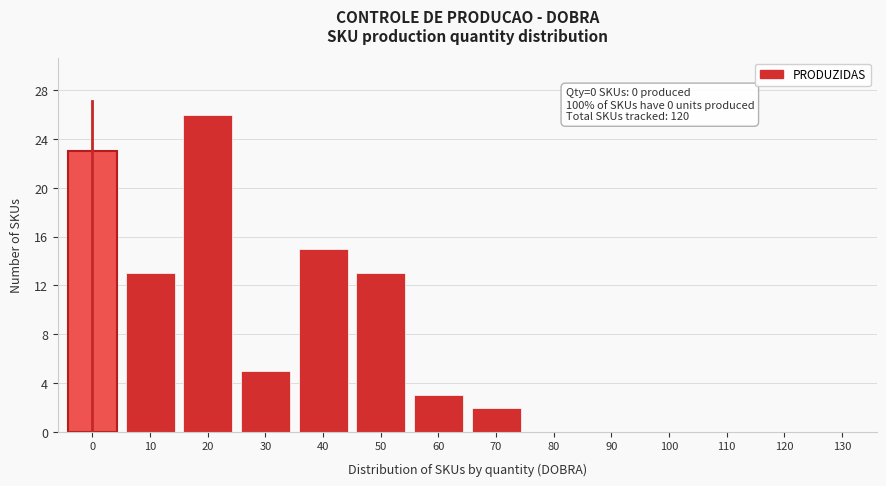

Reading left to right, what are all the values shown in this chart?

0=23	10=13	20=26	30=5	40=15	50=13	60=3	70=2	80=0	90=0	100=0	110=0	120=0	130=0